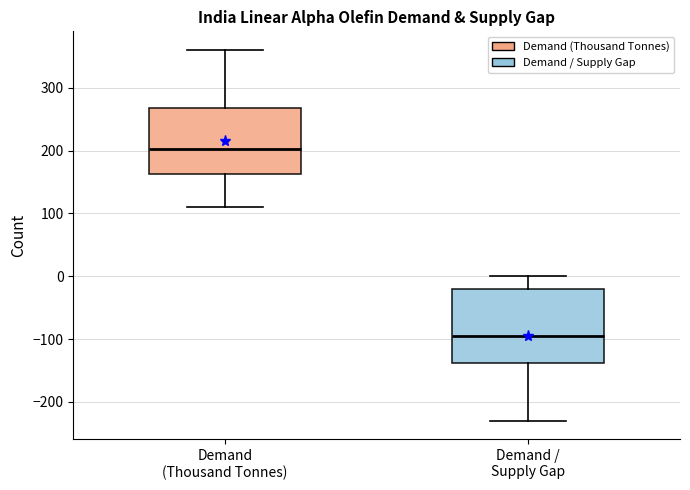

Which box's median line is the highest?

Demand (Thousand Tonnes)